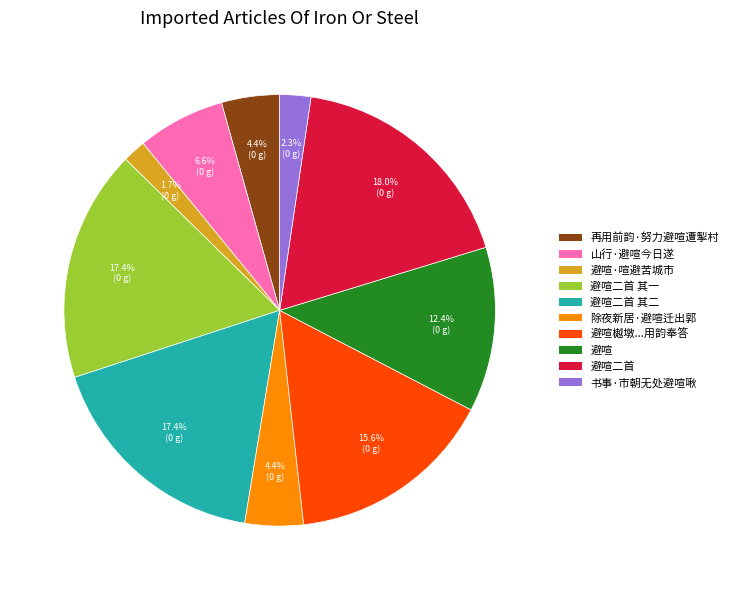

What is the smallest slice in the pie chart?

避喧·喧避苦城市